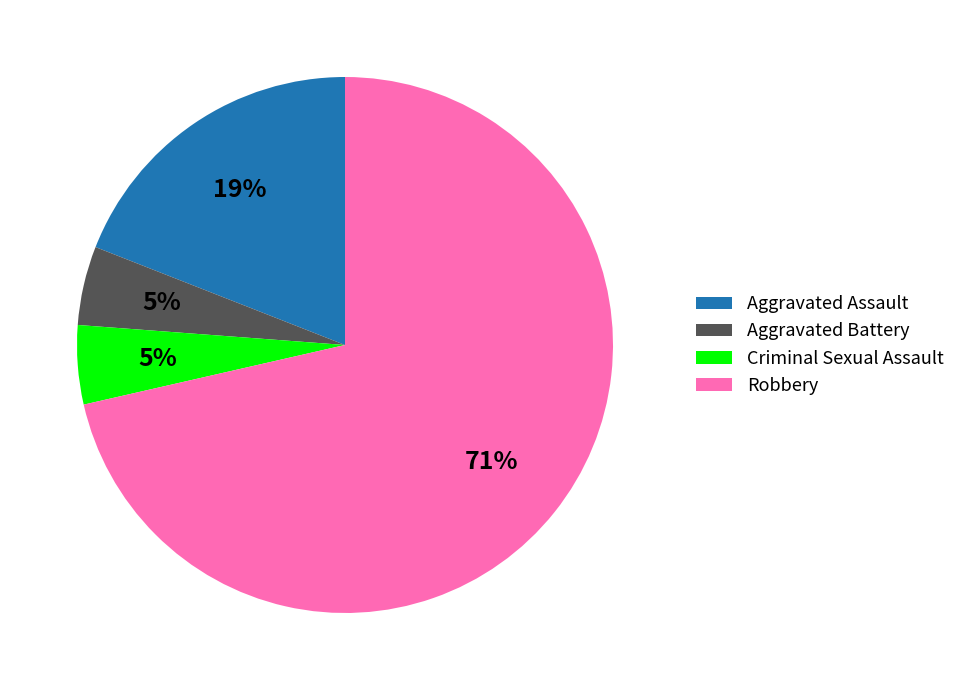

Combined, do Robbery and Criminal Sexual Assault account for over 50%?

Yes